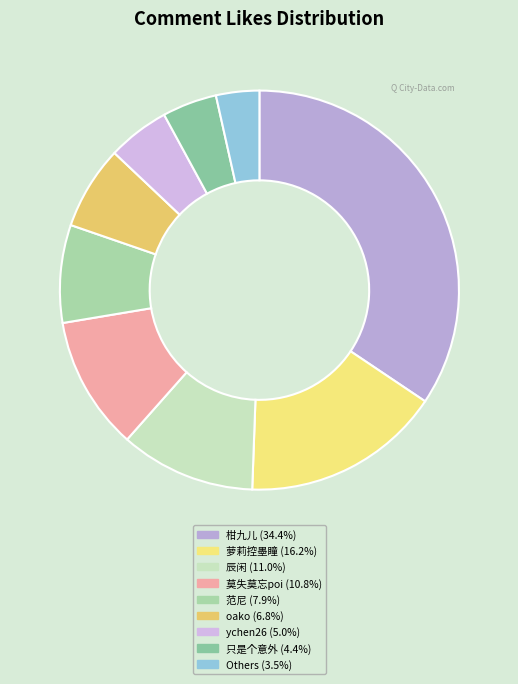

Count the number of slices in the pie.

9